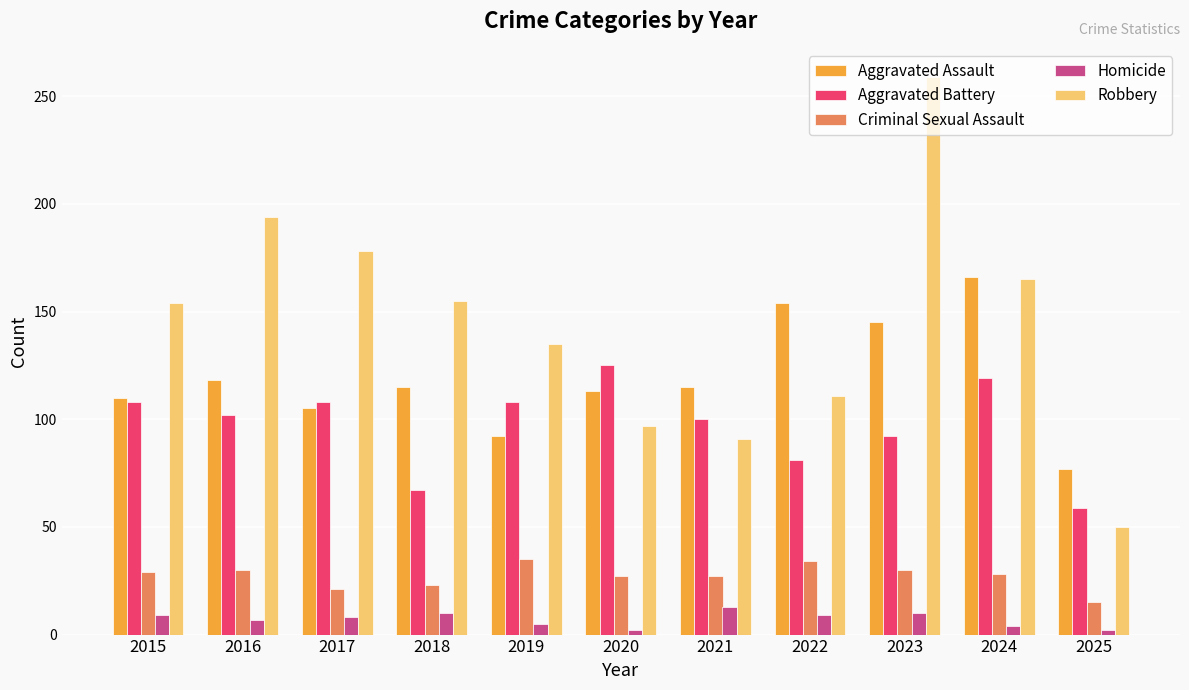

Rank the series by their maximum value, from lowest to highest.

Homicide, Criminal Sexual Assault, Aggravated Battery, Aggravated Assault, Robbery